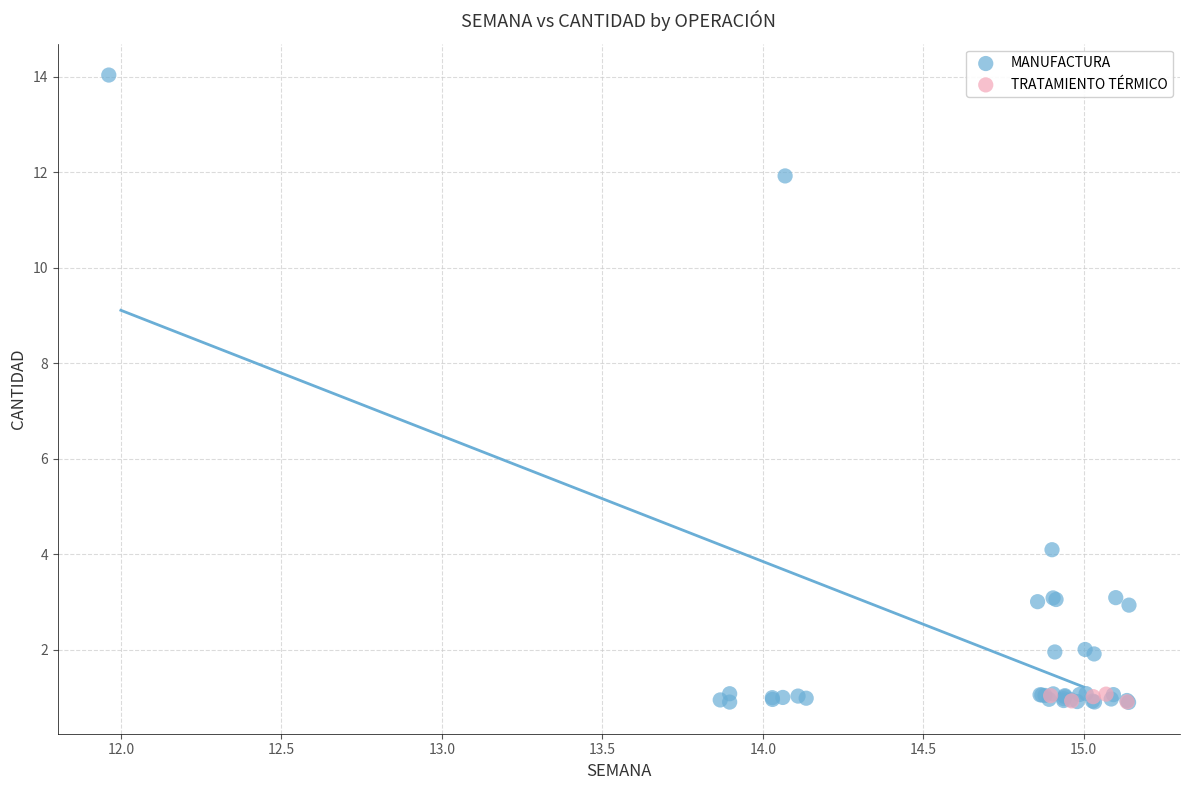

Which series reaches the maximum Y coordinate?

MANUFACTURA